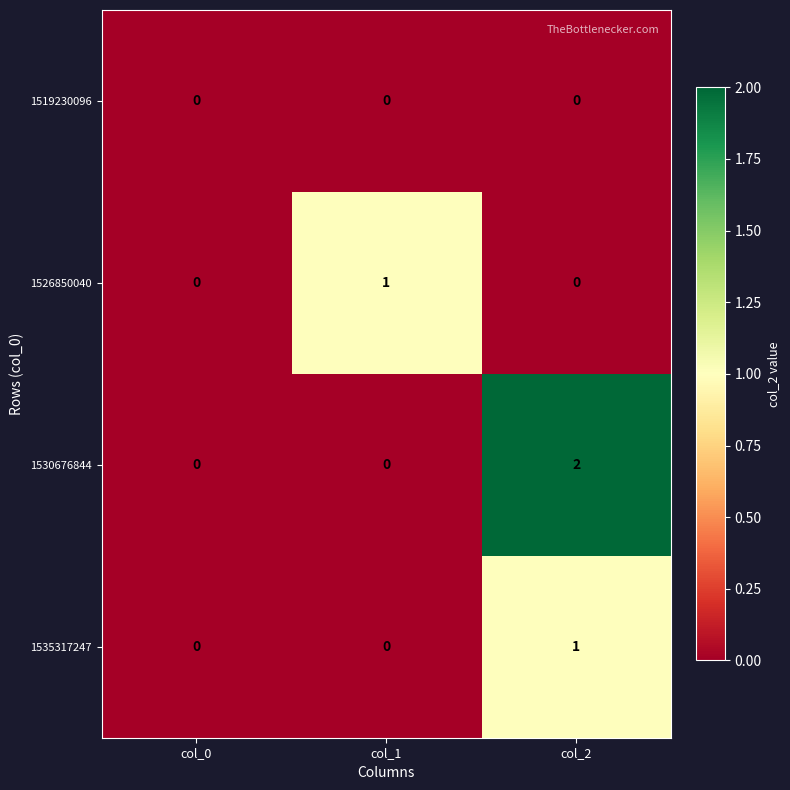

Which label corresponds to the largest value in the chart?

col_2